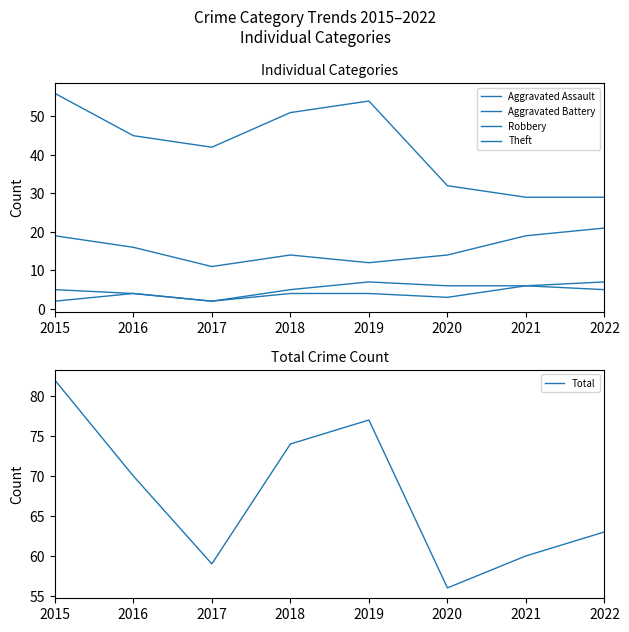

Is the value of Aggravated Battery at 2022 greater than the value of Total at 2018?

No